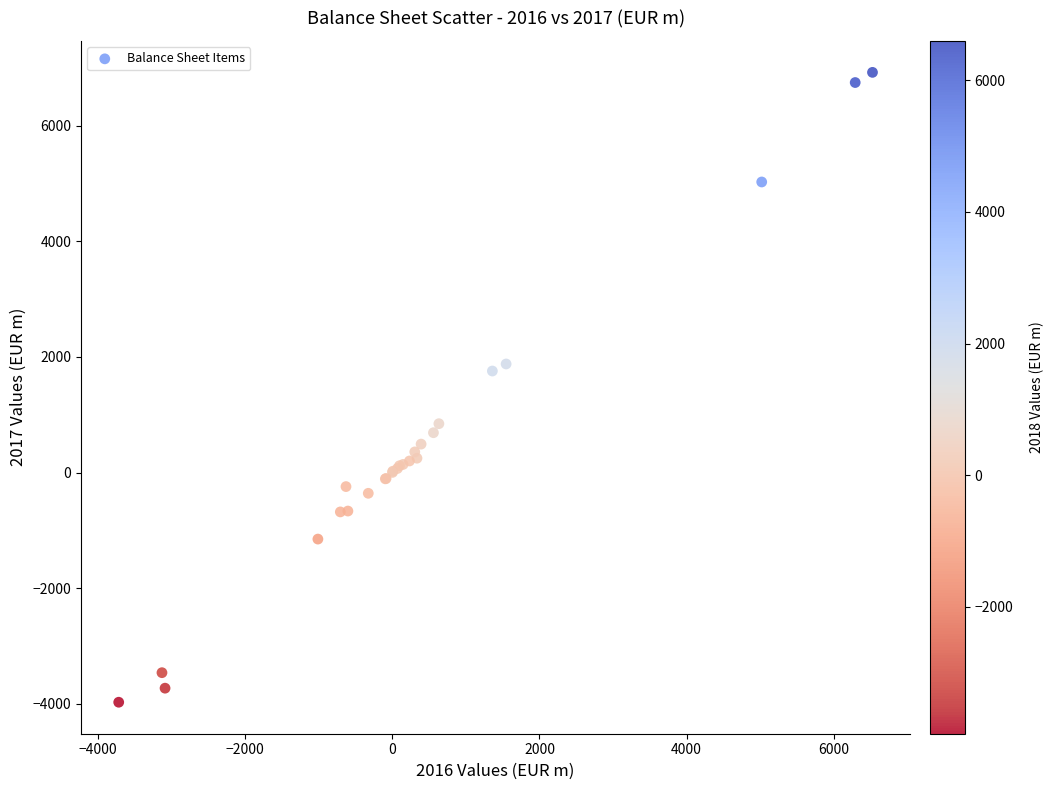

What Y value in the scatter plot is closest to 1474?

1756